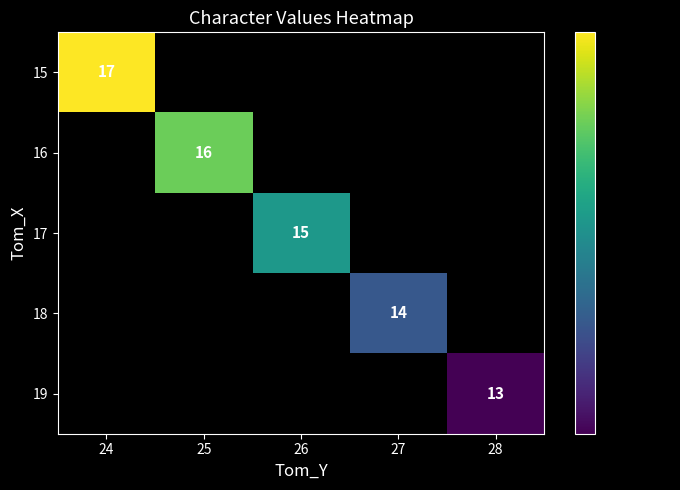

The value of 16 at 25 is 8. True or false?

False